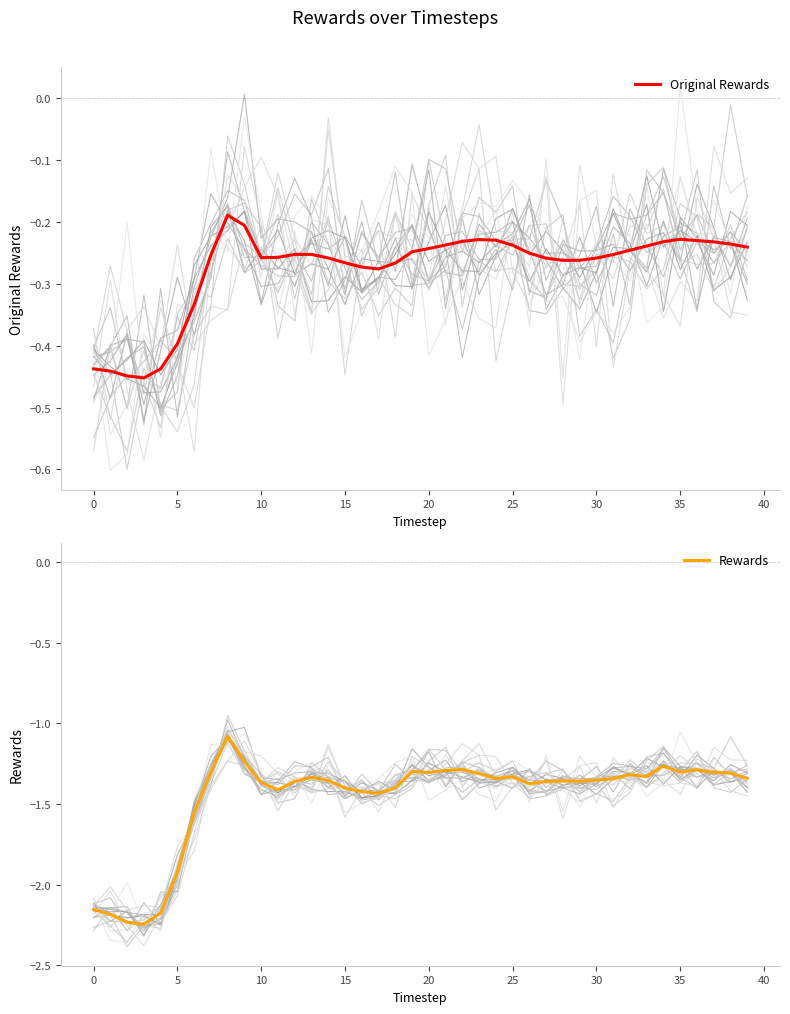

The Rewards series shows -1.3 at 35. True or false?

True